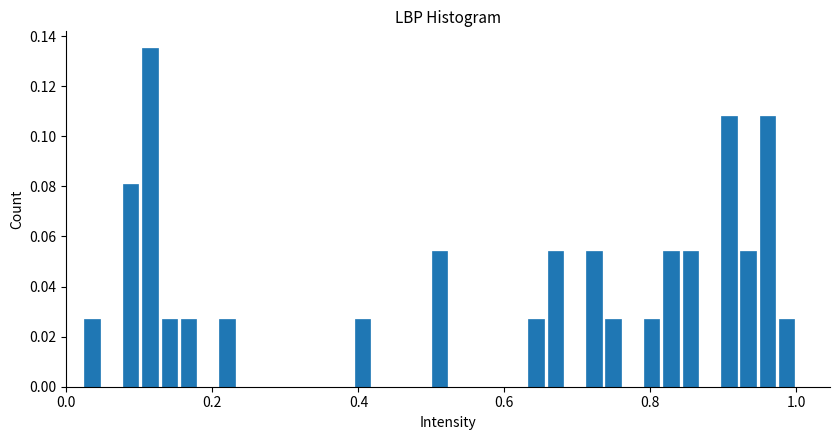

Around what value on the x-axis is the tallest bar? Give the approximate position of its centre, as read against the axis.

0.12